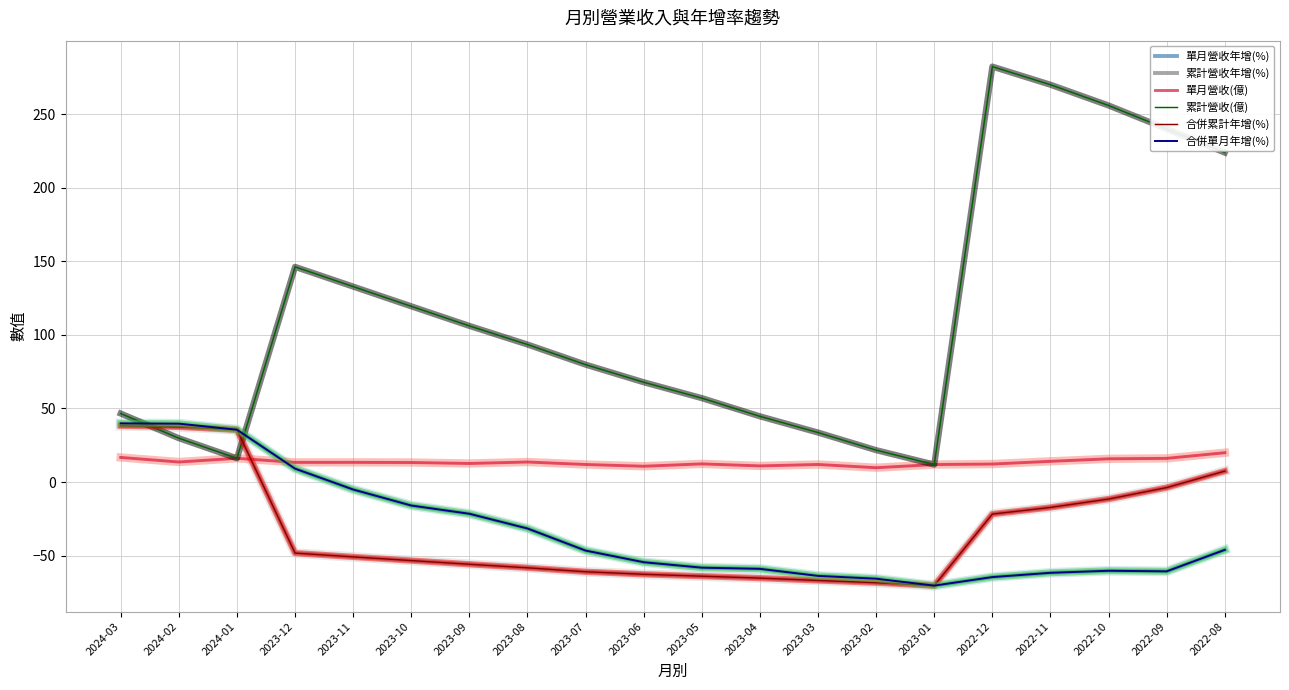

Reading left to right, transcribe all the data shown in this chart.

單月營收年增(%): 2024-03=39.9	2024-02=39.7	2024-01=35.6	2023-12=9.2	2023-11=-5.0	2023-10=-15.9	2023-09=-21.5	2023-08=-31.5	2023-07=-46.5	2023-06=-54.4	2023-05=-58.1	2023-04=-58.9	2023-03=-63.7	2023-02=-65.6	2023-01=-70.3	2022-12=-64.5	2022-11=-61.6	2022-10=-60.2	2022-09=-60.6	2022-08=-46.0
累計營收年增(%): 2024-03=38.3	2024-02=37.5	2024-01=35.6	2023-12=-48.2	2023-11=-50.8	2023-10=-53.3	2023-09=-55.8	2023-08=-58.2	2023-07=-60.9	2023-06=-62.6	2023-05=-63.9	2023-04=-65.2	2023-03=-66.8	2023-02=-68.3	2023-01=-70.3	2022-12=-21.7	2022-11=-17.2	2022-10=-11.5	2022-09=-3.7	2022-08=7.5
單月營收(億): 2024-03=16.8	2024-02=13.7	2024-01=16.2	2023-12=13.4	2023-11=13.4	2023-10=13.3	2023-09=12.7	2023-08=13.7	2023-07=12.0	2023-06=10.8	2023-05=12.4	2023-04=11.0	2023-03=12.0	2023-02=9.8	2023-01=11.9	2022-12=12.3	2022-11=14.1	2022-10=15.8	2022-09=16.1	2022-08=20.0
累計營收(億): 2024-03=46.6	2024-02=29.8	2024-01=16.2	2023-12=146.2	2023-11=132.8	2023-10=119.4	2023-09=106.1	2023-08=93.5	2023-07=79.8	2023-06=67.8	2023-05=57.0	2023-04=44.7	2023-03=33.7	2023-02=21.7	2023-01=11.9	2022-12=282.2	2022-11=269.9	2022-10=255.8	2022-09=239.9	2022-08=223.8
合併累計年增(%): 2024-03=38.3	2024-02=37.5	2024-01=35.6	2023-12=-48.2	2023-11=-50.8	2023-10=-53.3	2023-09=-55.8	2023-08=-58.2	2023-07=-60.9	2023-06=-62.6	2023-05=-63.9	2023-04=-65.2	2023-03=-66.8	2023-02=-68.3	2023-01=-70.3	2022-12=-21.7	2022-11=-17.2	2022-10=-11.5	2022-09=-3.7	2022-08=7.5
合併單月年增(%): 2024-03=39.9	2024-02=39.7	2024-01=35.6	2023-12=9.2	2023-11=-5.0	2023-10=-15.9	2023-09=-21.5	2023-08=-31.5	2023-07=-46.5	2023-06=-54.4	2023-05=-58.1	2023-04=-58.9	2023-03=-63.7	2023-02=-65.6	2023-01=-70.3	2022-12=-64.5	2022-11=-61.6	2022-10=-60.2	2022-09=-60.6	2022-08=-46.0